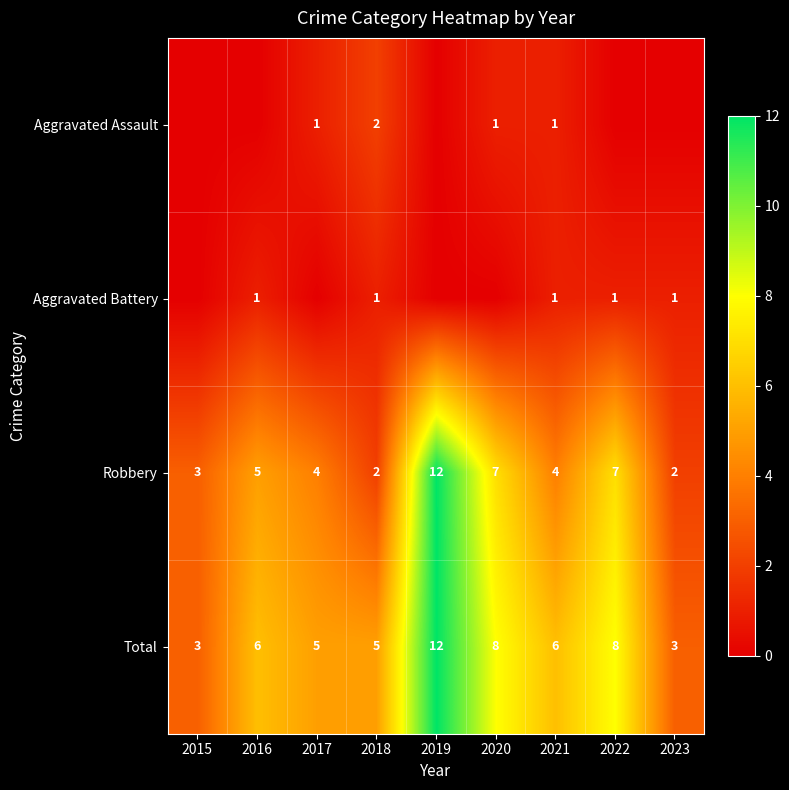

What is the highest value of the Robbery series?

12